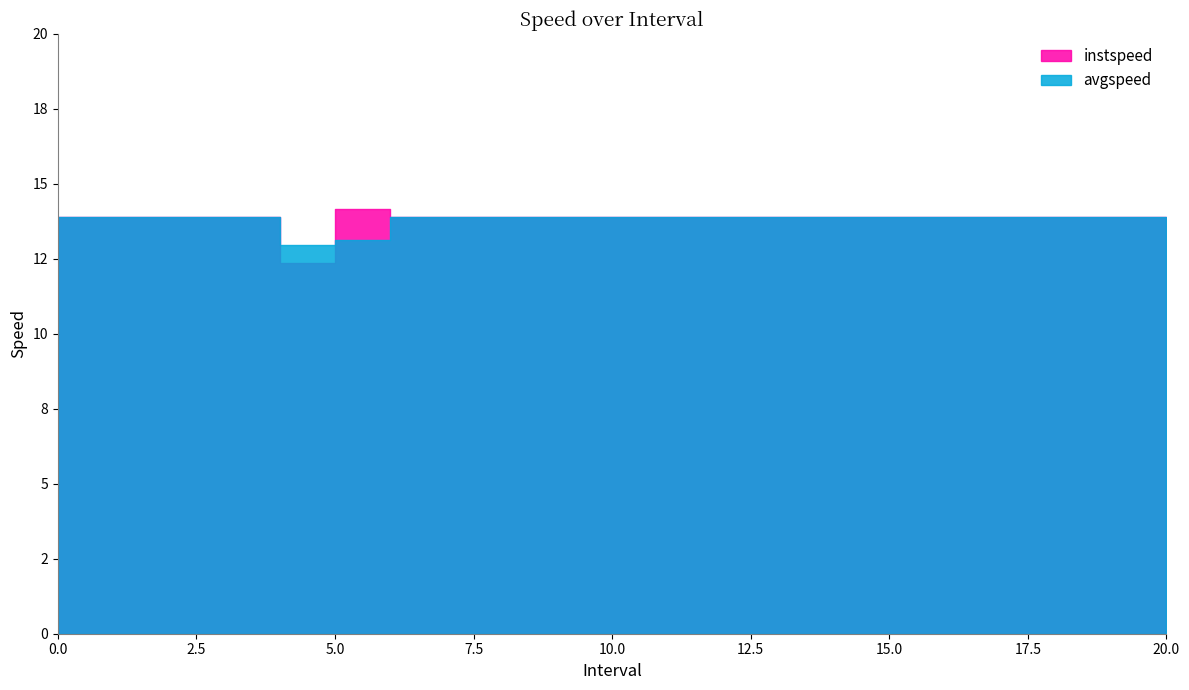

List the series in order of their peak value, lowest first.

avgspeed, instspeed